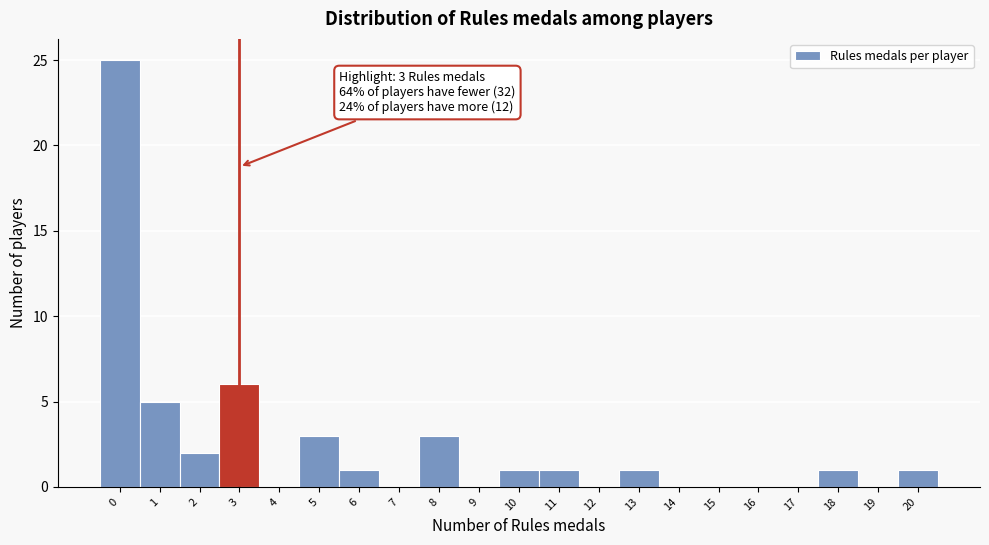

Reading left to right, list all the values displayed in this chart.

0=25	1=5	2=2	3=6	4=0	5=3	6=1	7=0	8=3	9=0	10=1	11=1	12=0	13=1	14=0	15=0	16=0	17=0	18=1	19=0	20=1